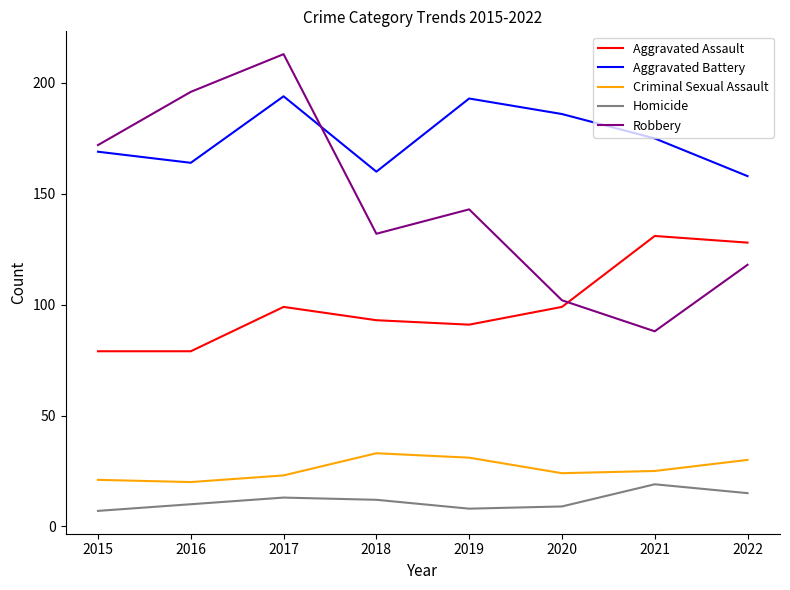

Reading left to right, what are all the values shown in this chart?

Aggravated Assault: 2015=79	2016=79	2017=99	2018=93	2019=91	2020=99	2021=131	2022=128
Aggravated Battery: 2015=169	2016=164	2017=194	2018=160	2019=193	2020=186	2021=175	2022=158
Criminal Sexual Assault: 2015=21	2016=20	2017=23	2018=33	2019=31	2020=24	2021=25	2022=30
Homicide: 2015=7	2016=10	2017=13	2018=12	2019=8	2020=9	2021=19	2022=15
Robbery: 2015=172	2016=196	2017=213	2018=132	2019=143	2020=102	2021=88	2022=118